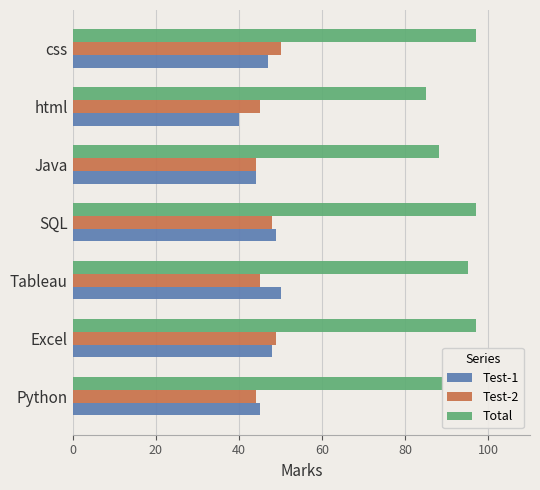

Which series has the widest spread of values?

Total